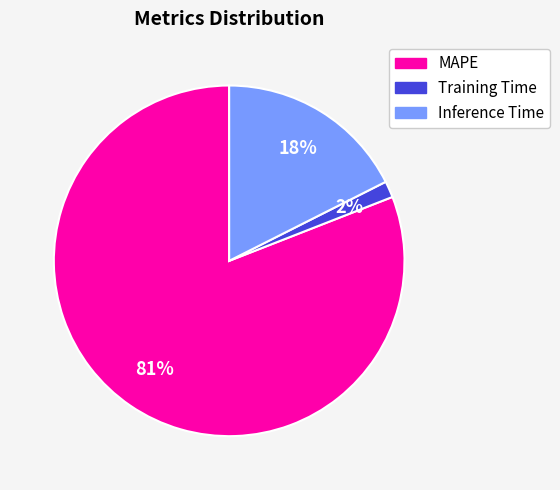

Is it true that Inference Time is 18% of the pie?

True